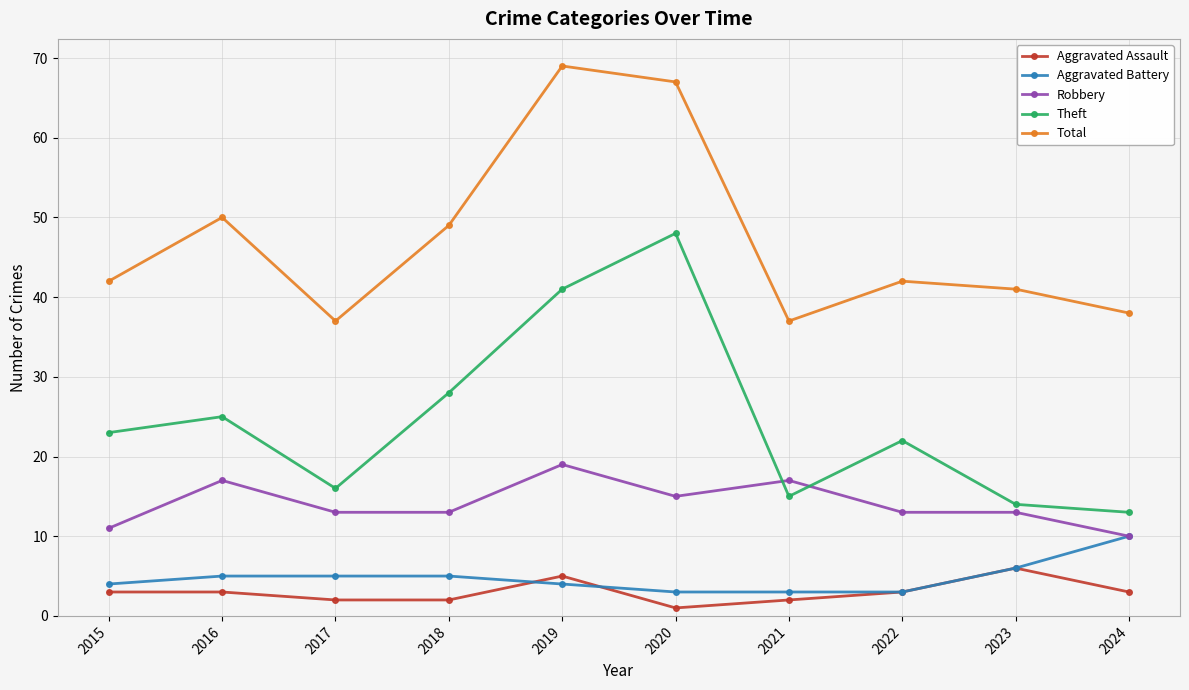

What is the lowest value of the Total series?

37